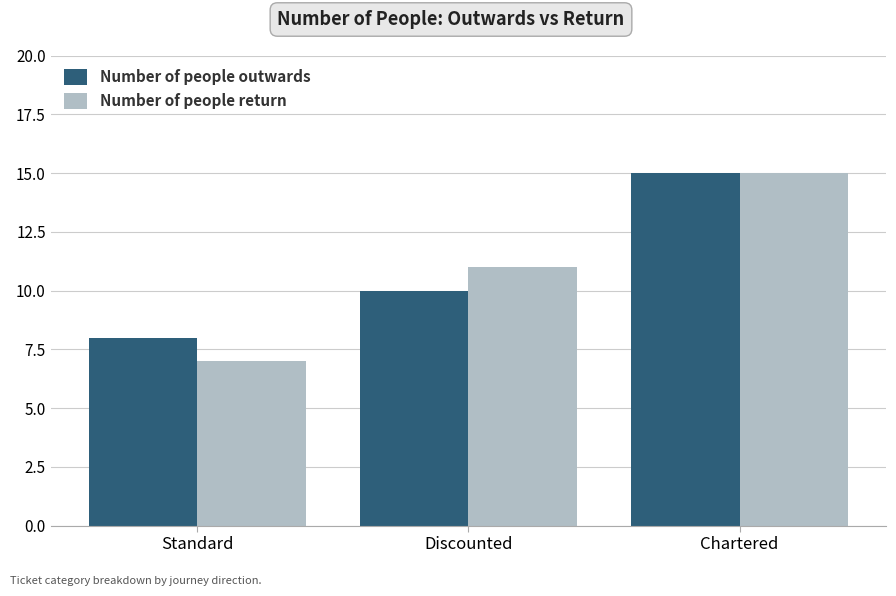

Which series has the widest spread of values?

Number of people return